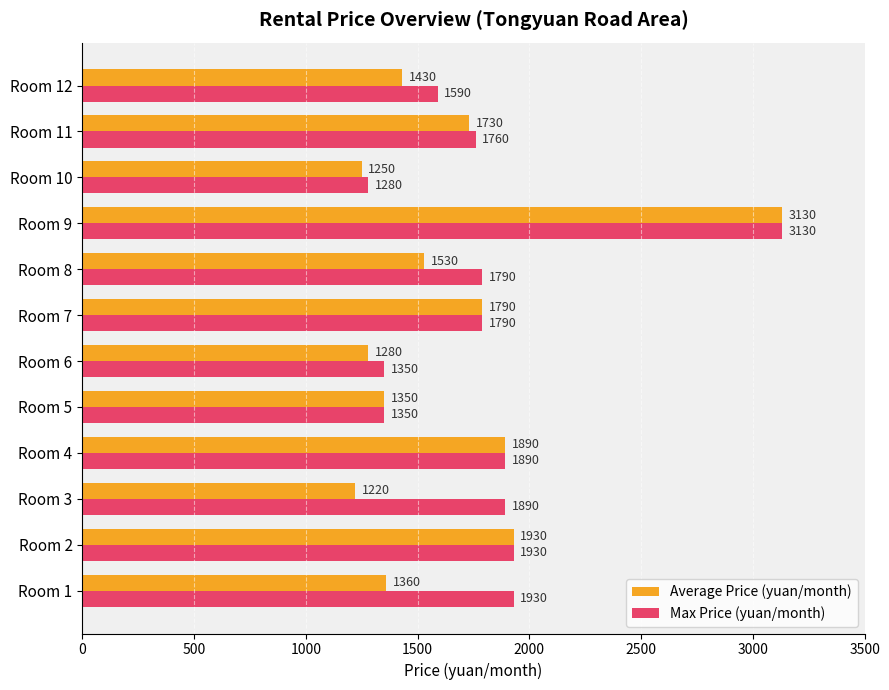

What is the average value of the Max Price (yuan/month) series?

1807